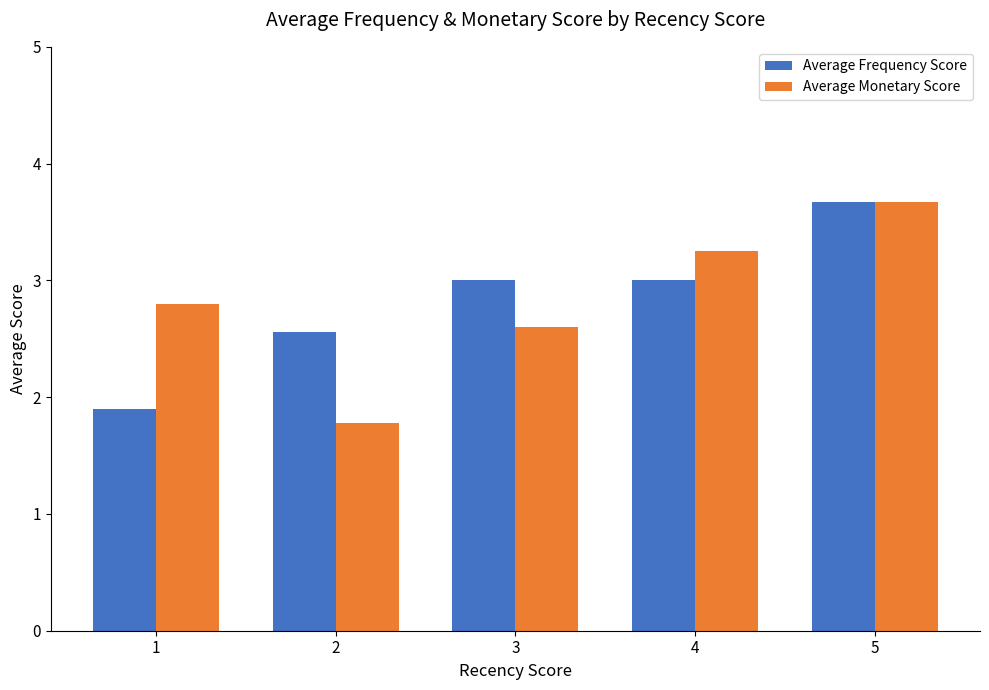

Is it true that Average Frequency Score equals 3.1 at 1?

False